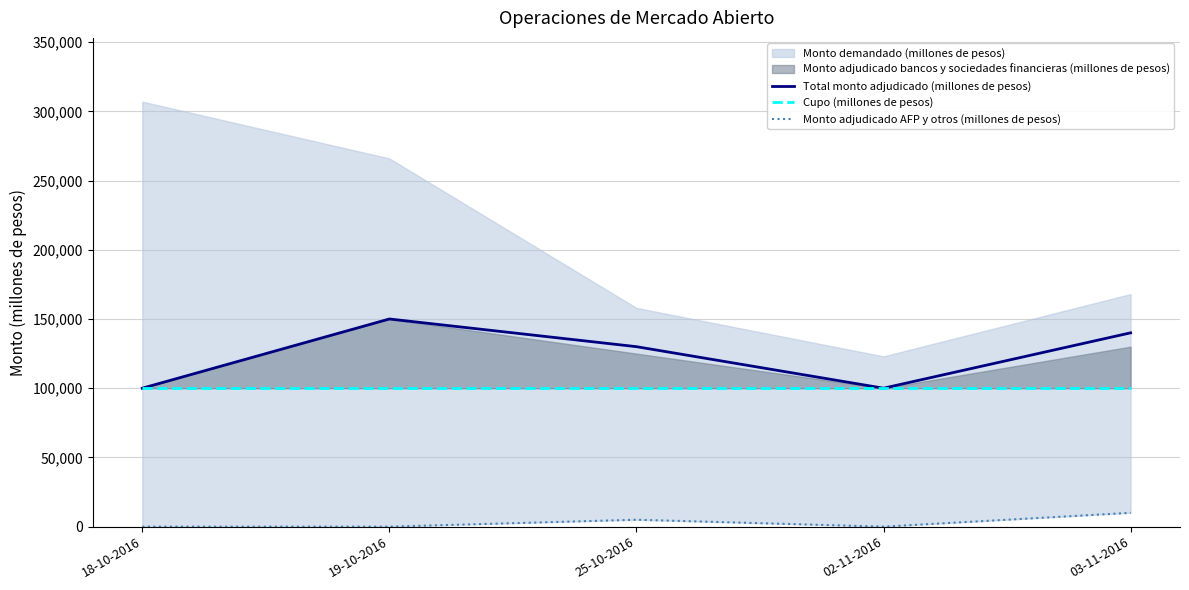

At which label is Total monto adjudicado (millones de pesos) closest to 125000?

25-10-2016